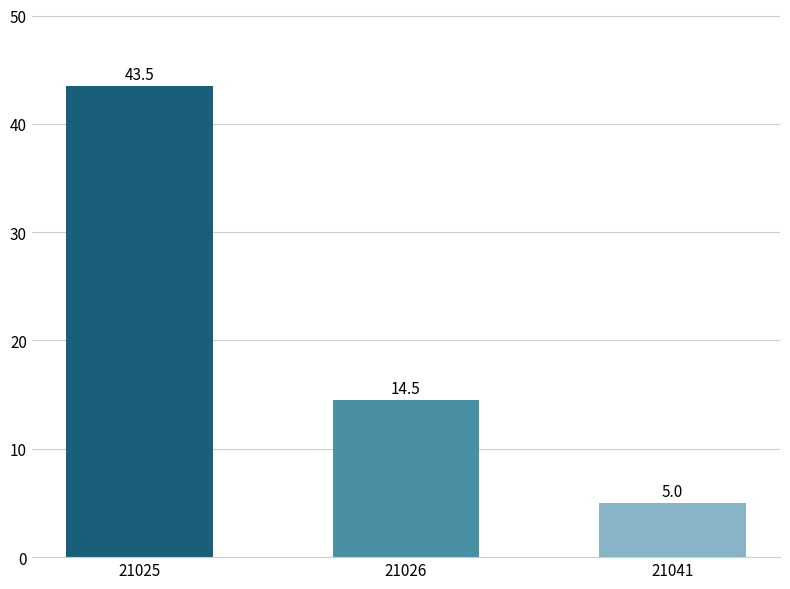

List the labels in order of value, smallest first.

21041, 21026, 21025